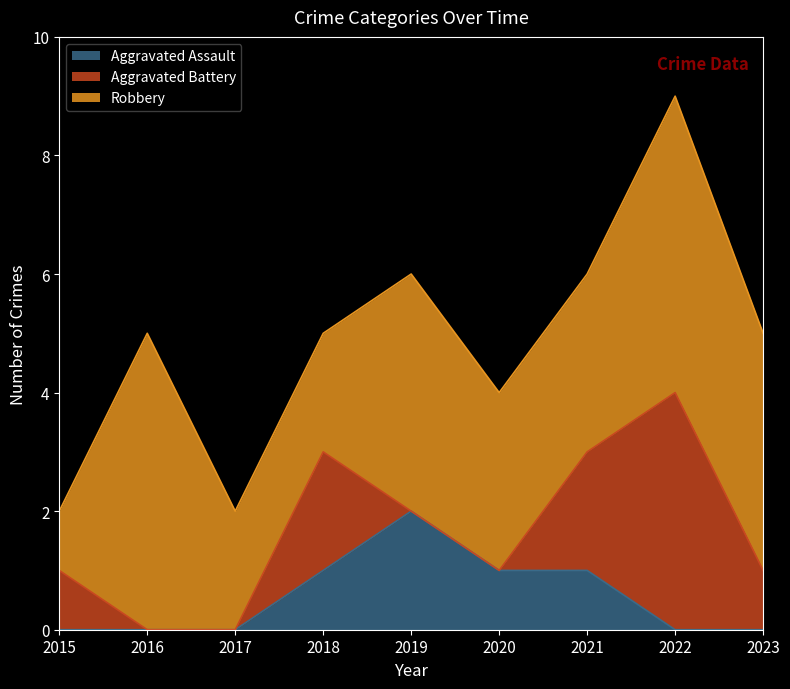

Reading left to right, what are all the values shown in this chart?

Aggravated Assault: 0	0	0	1	2	1	1	0	0
Aggravated Battery: 1	0	0	2	0	0	2	4	1
Robbery: 1	5	2	2	4	3	3	5	4